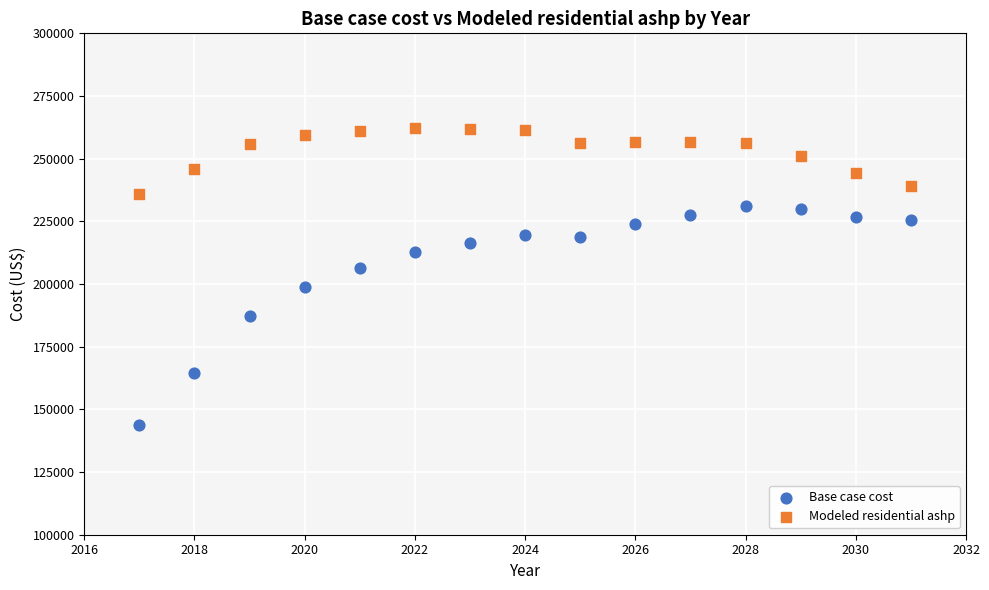

Which series reaches the maximum Y coordinate?

Modeled residential ashp